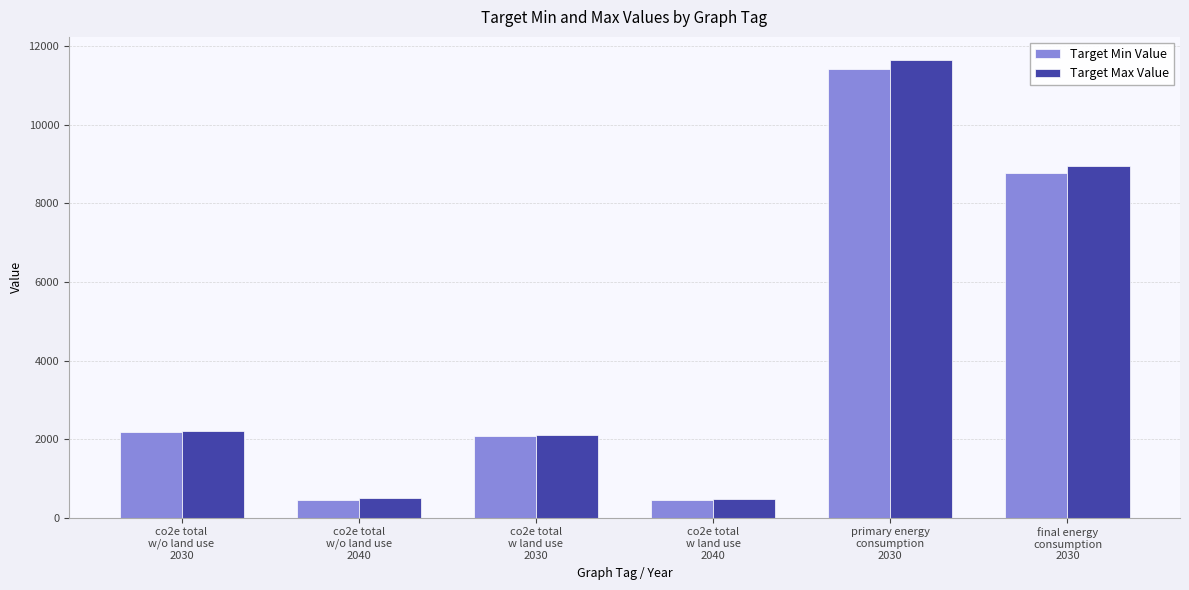

At which label is Target Min Value closest to 5936?

final energy
consumption
2030